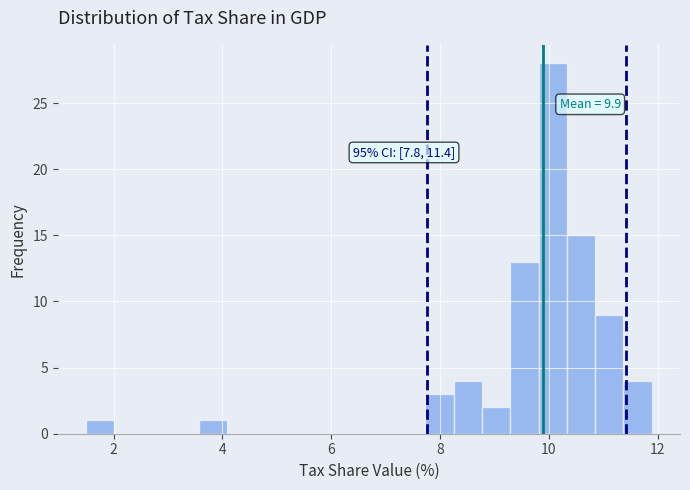

Read against the x-axis, roughly where is the centre of the tallest bar?

10.0